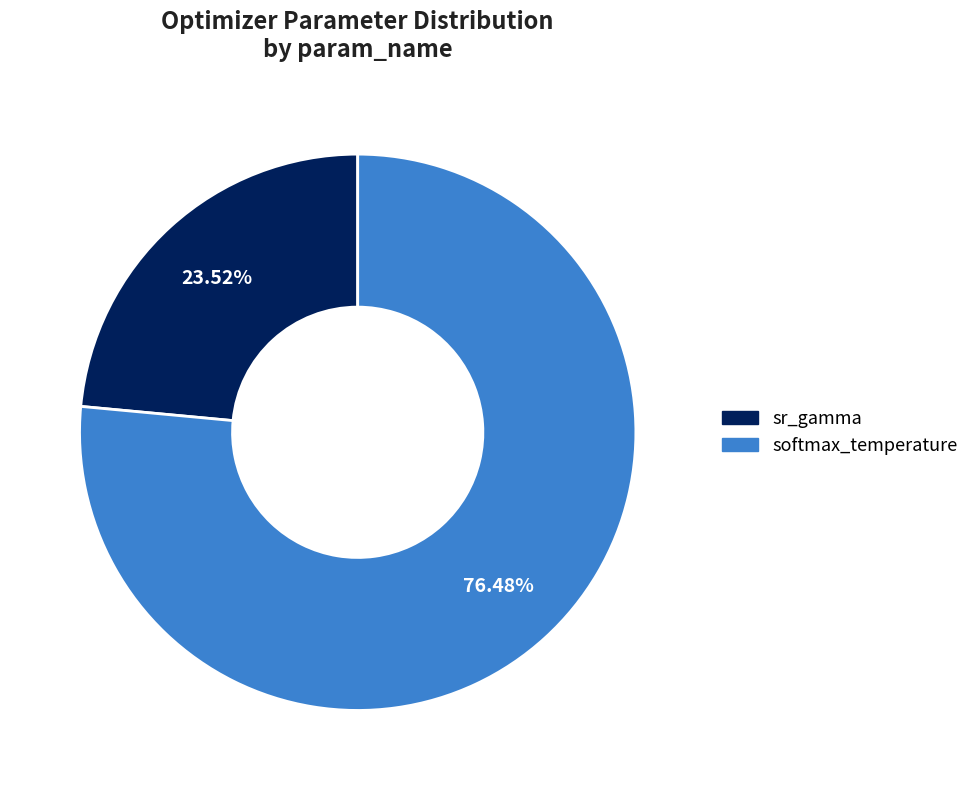

Does any single category account for the majority?

Yes